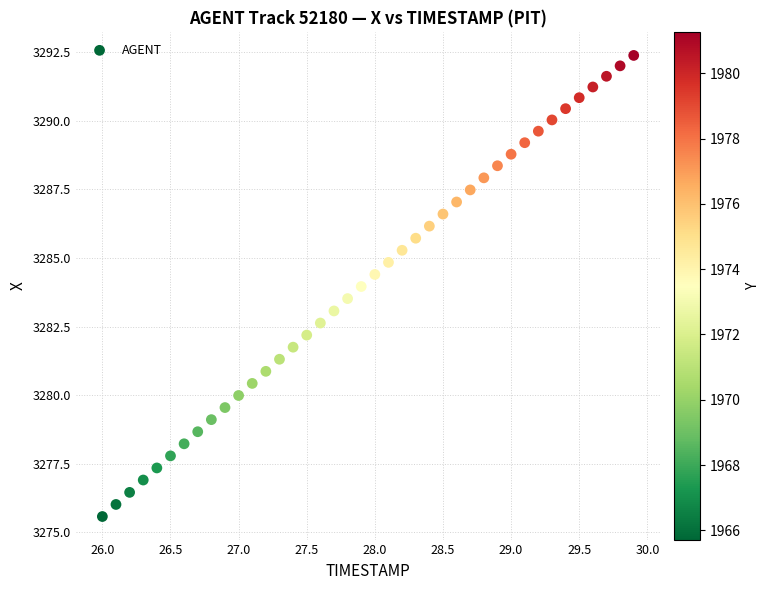

What is the range of X values (max minus min)?

3.9